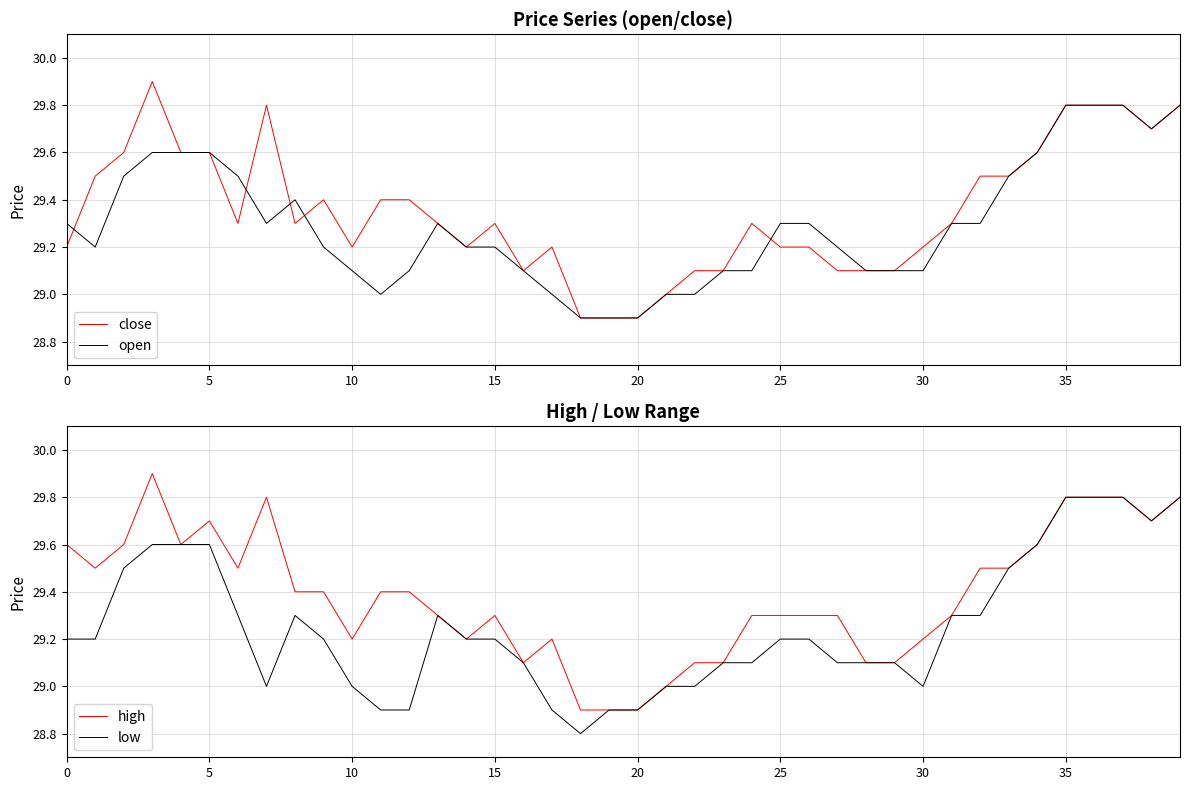

True or false: low and open cross at least once.

False